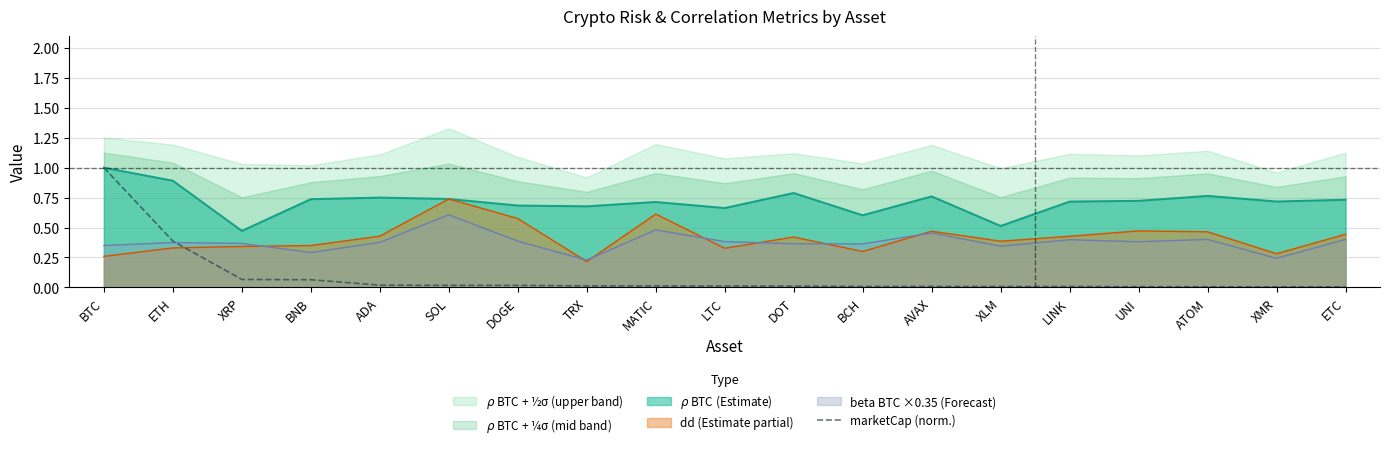

The dd (Estimate partial) series shows 0.3 at BCH. True or false?

True